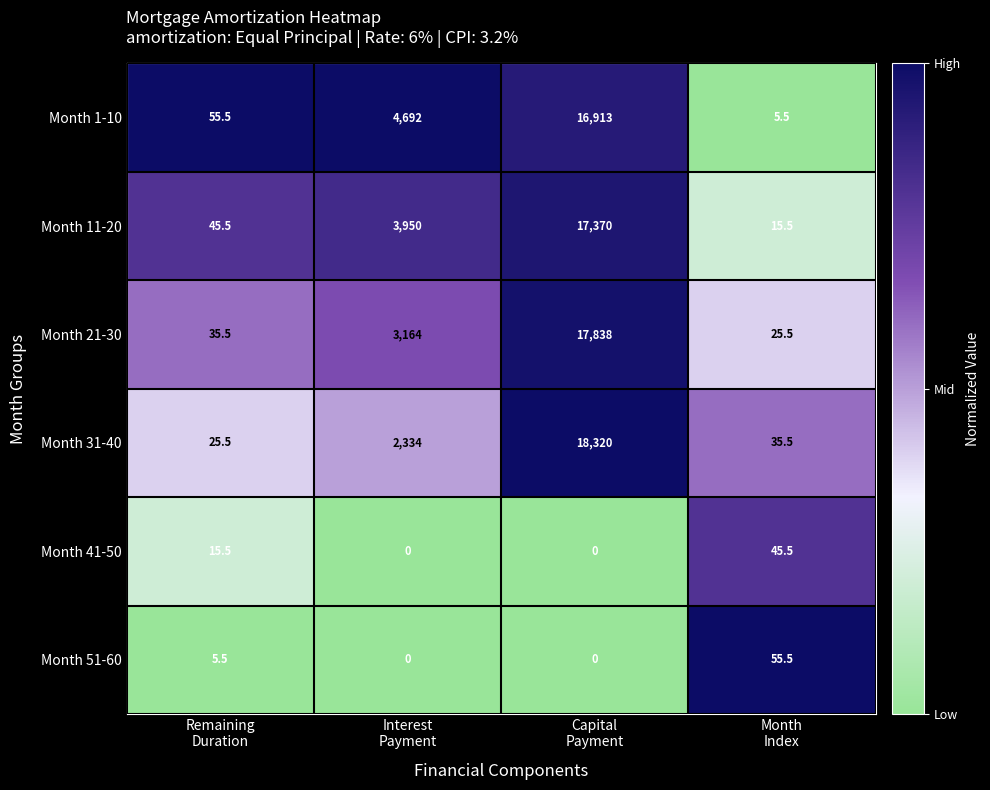

What is the difference between the highest and lowest values at Month
Index?

50.0